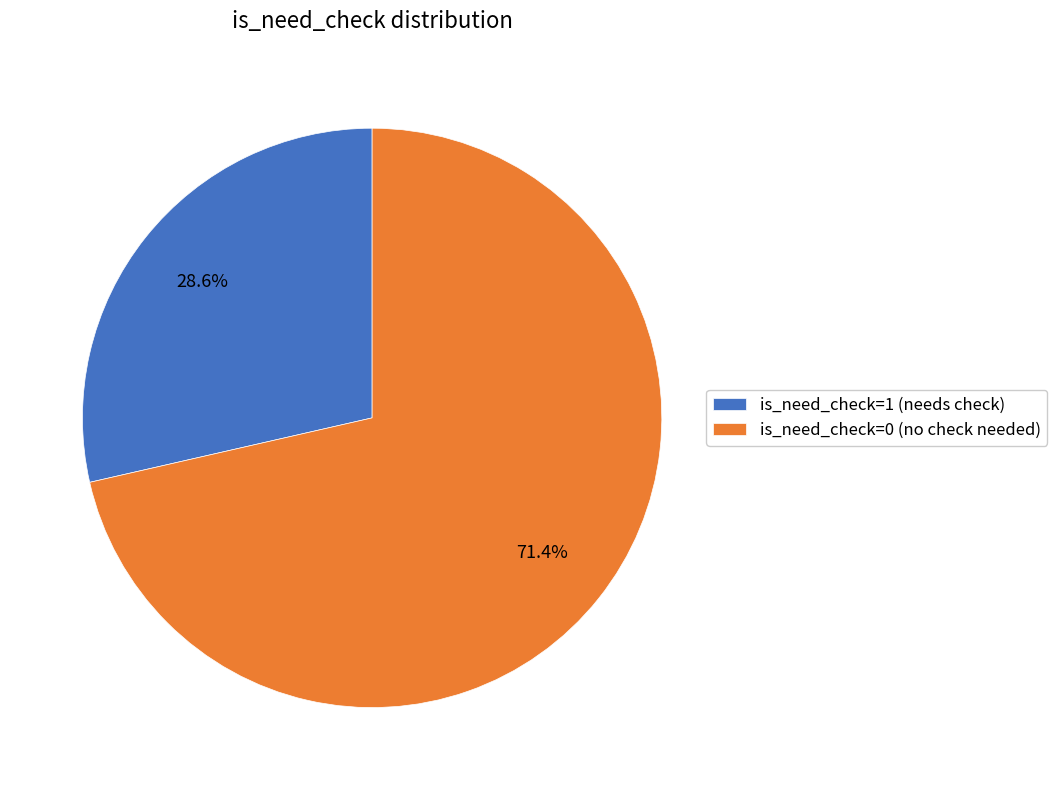

What portion of the pie excludes is_need_check=1 (needs check)?

71.4%